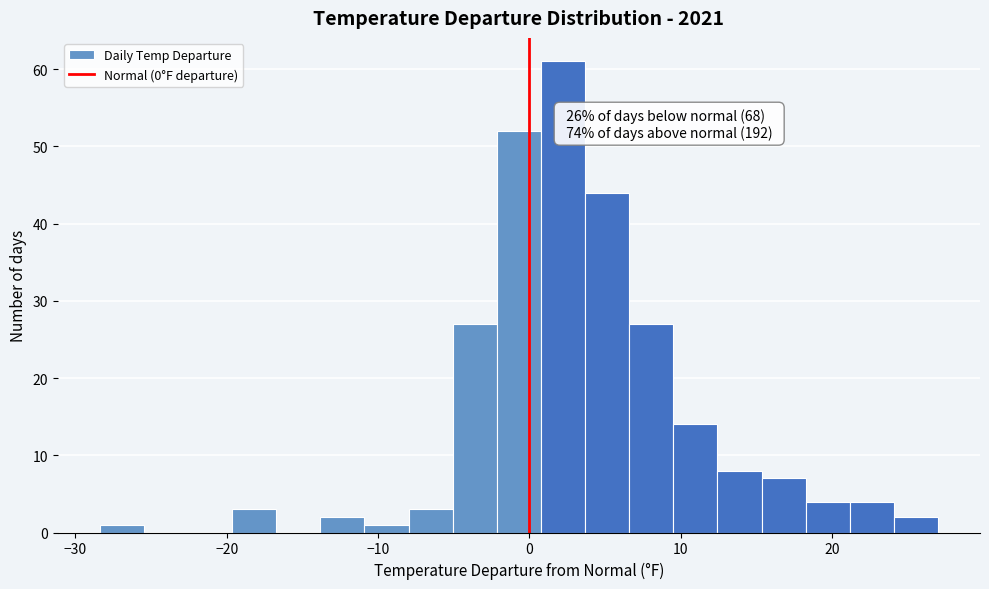

Around what value on the x-axis is the tallest bar? Give the approximate position of its centre, as read against the axis.

2